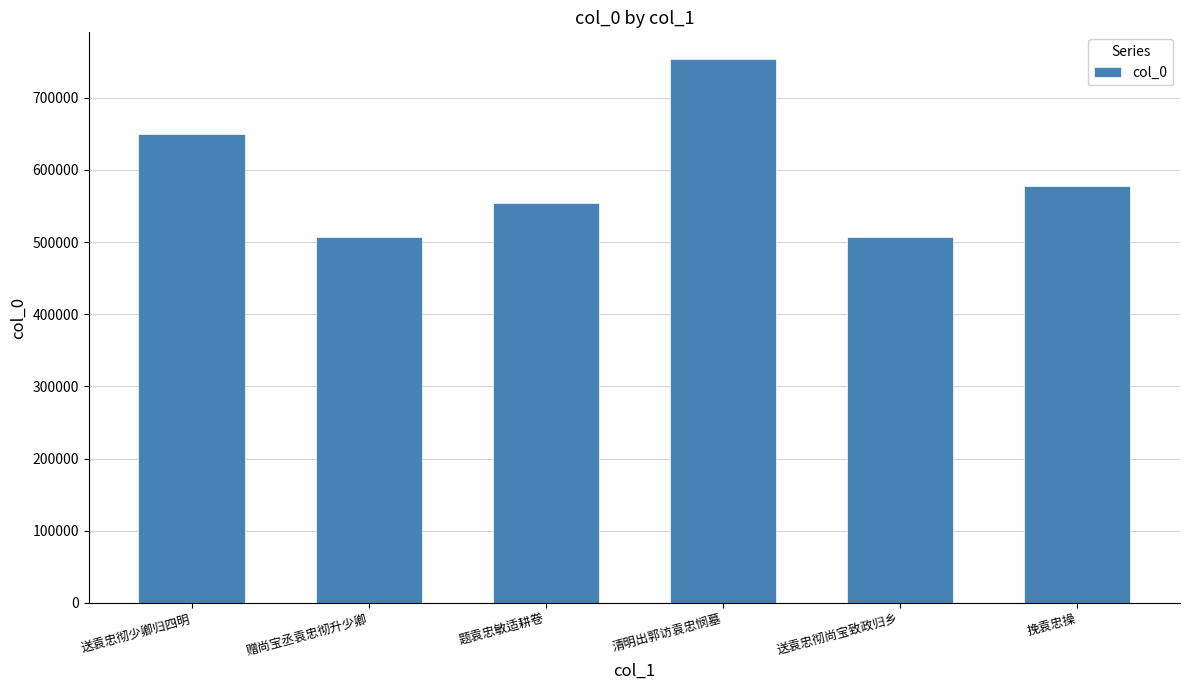

What is the difference between the values at 挽袁忠操 and 题袁忠敏适耕卷?

22926